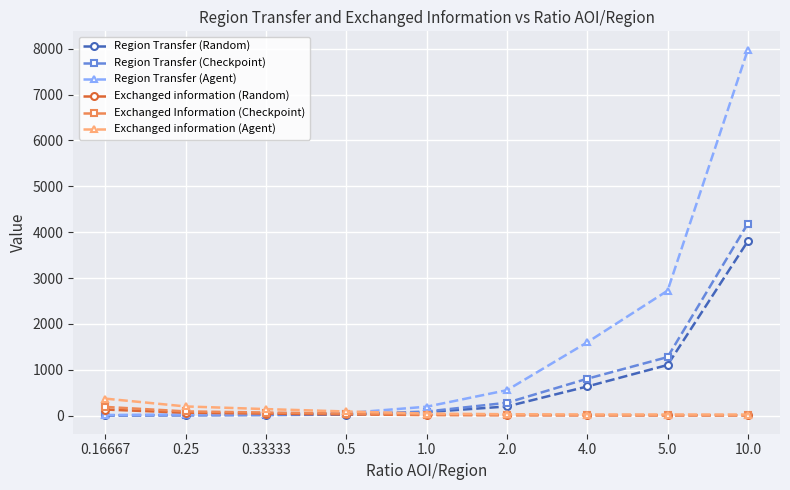

Between 2.0 and 4.0, which series saw the biggest shift?

Region Transfer (Agent)